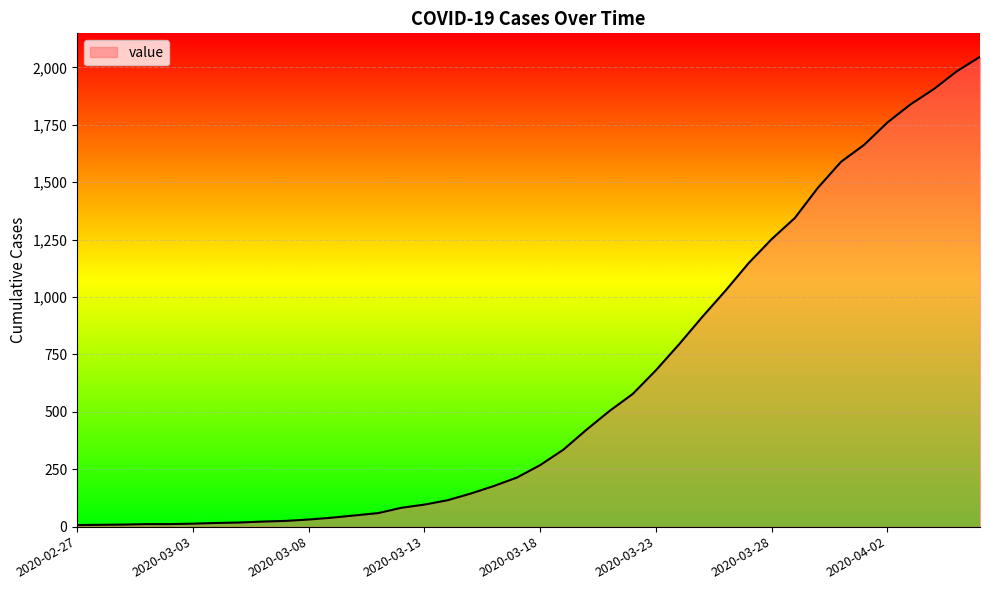

What is the average value?

617